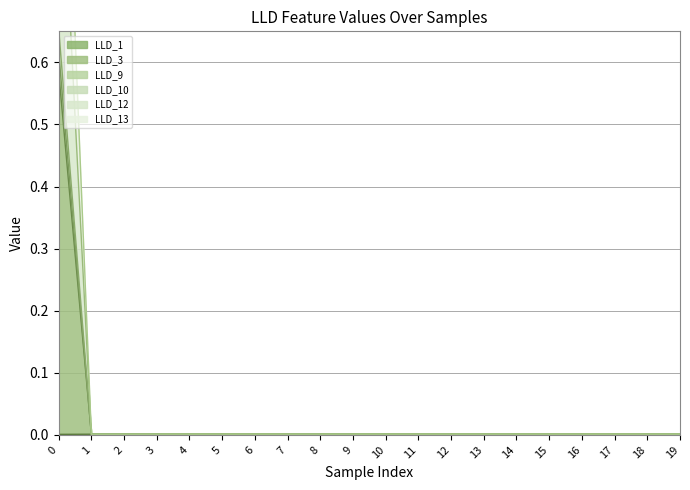

Which series has the widest spread of values?

LLD_3